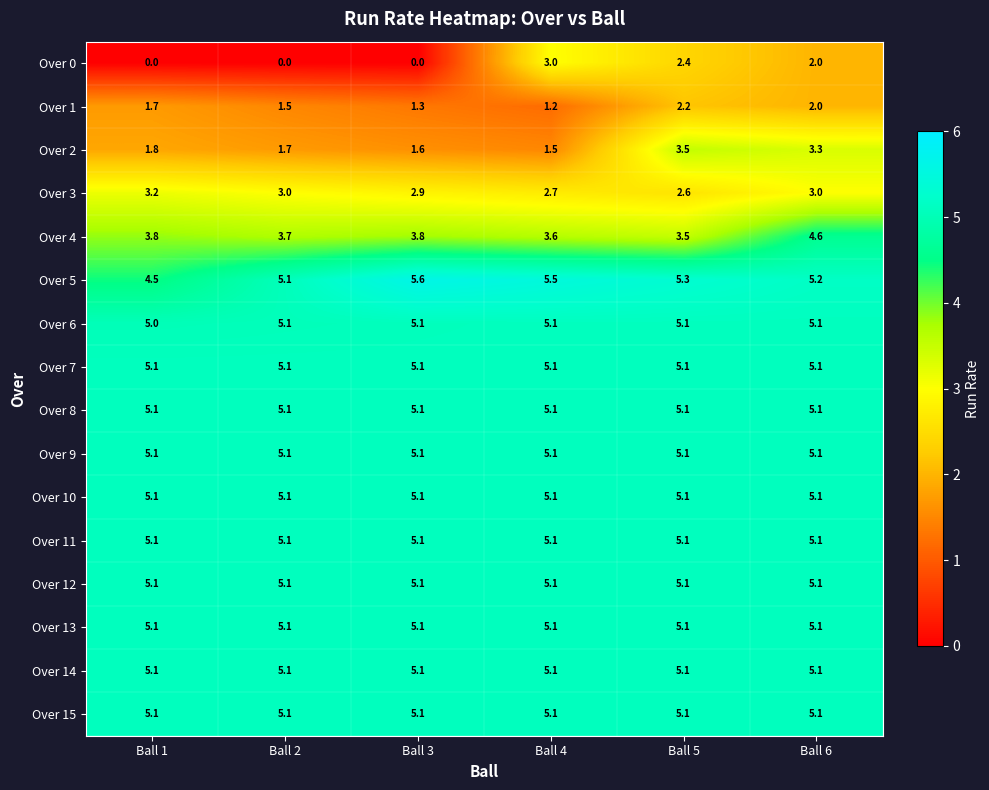

What is the difference between the Over 0 values at Ball 2 and Ball 5?

2.4